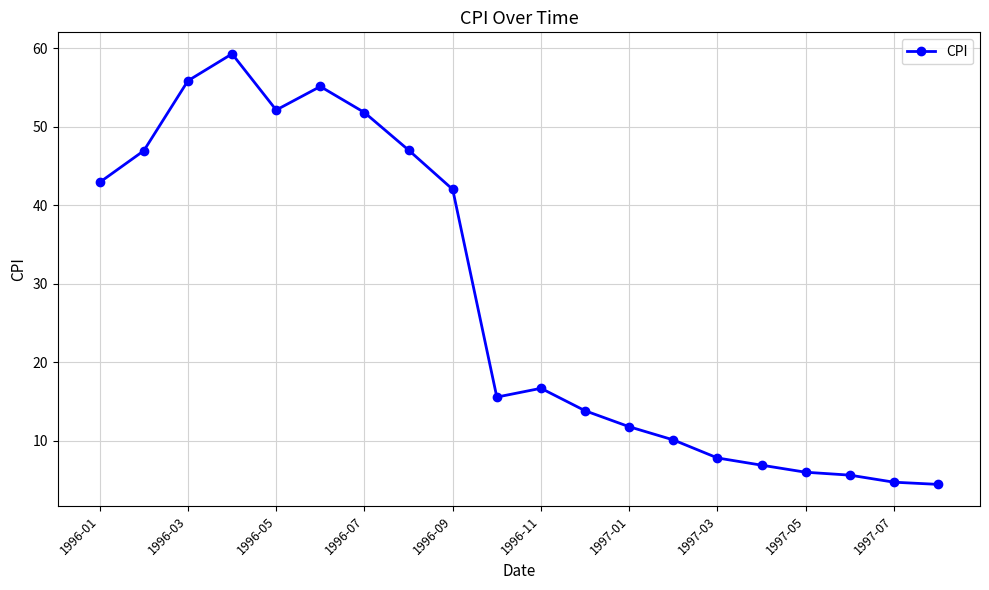

What is the value of the 13th point from the left?

11.8